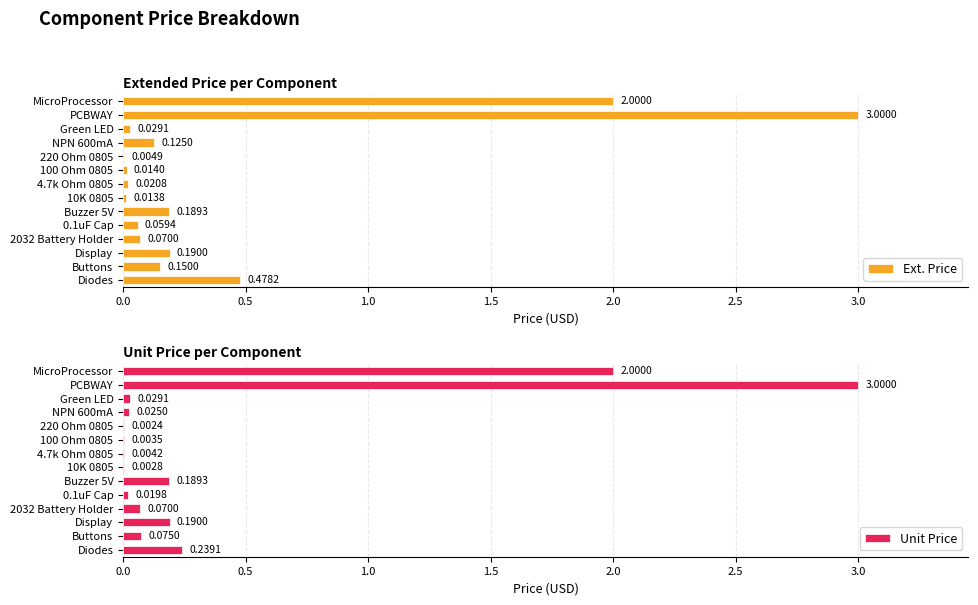

Between MicroProcessor and Buttons, which series saw the biggest shift?

Unit Price